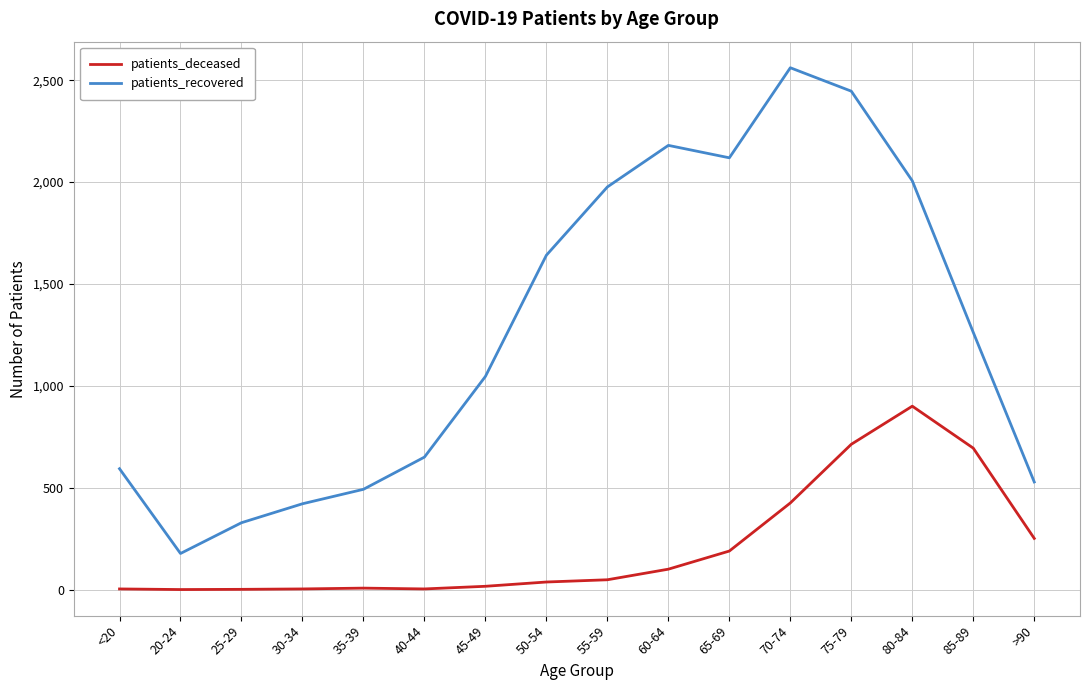

Does the chart display data point markers on the line(s)?

No